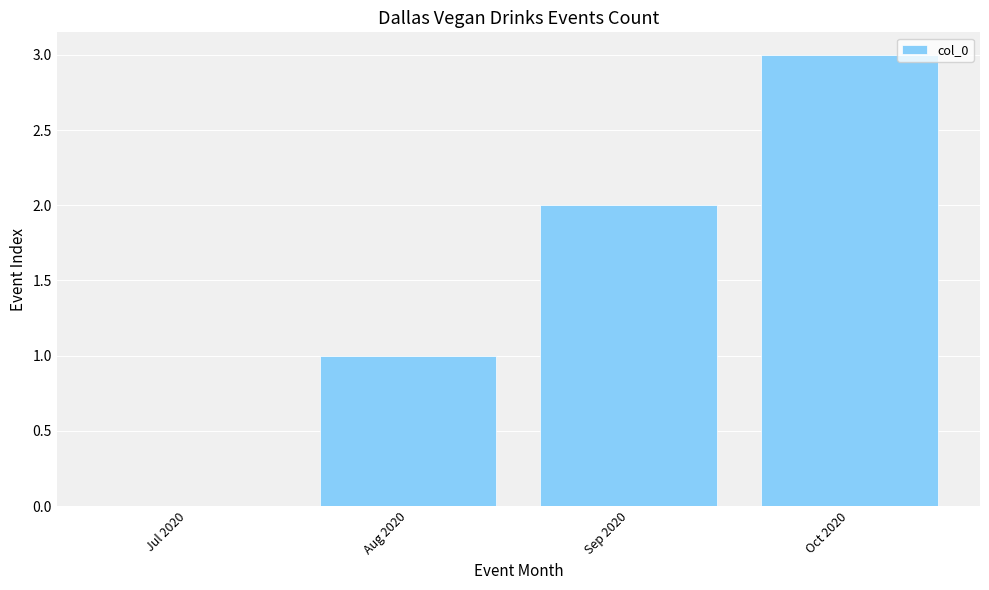

The chart shows a value of 1 at Oct 2020. True or false?

False